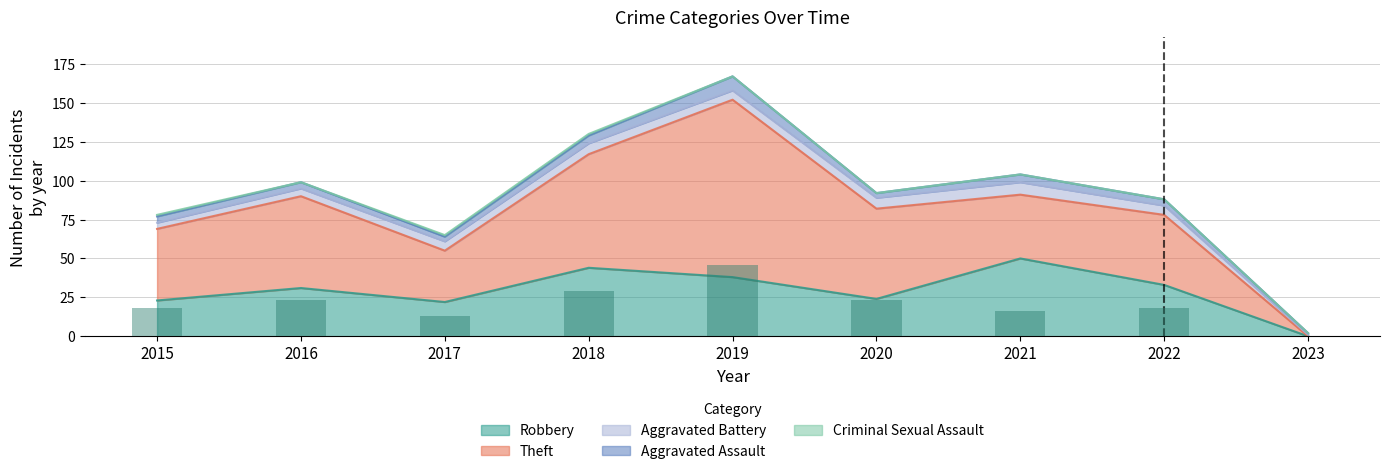

At how many categories does at least one series exceed 40?

7